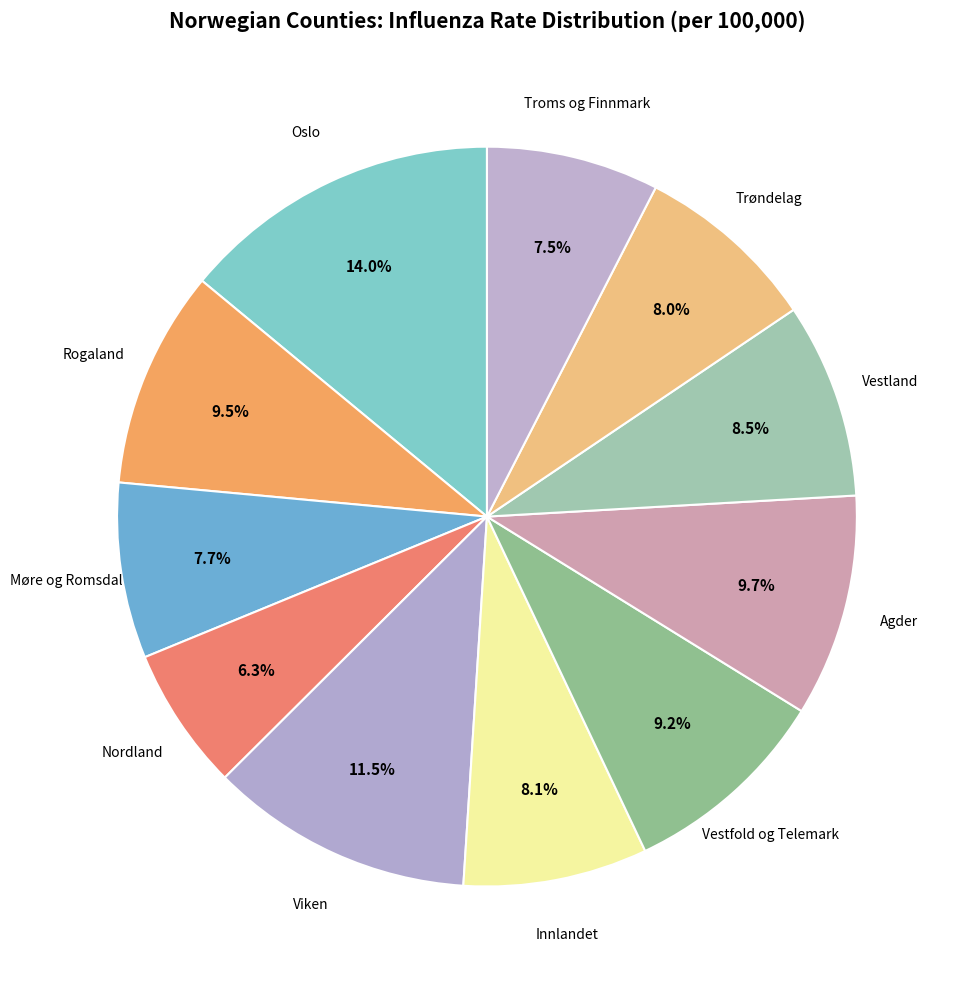

True or false: Vestland accounts for 1% of the total.

False